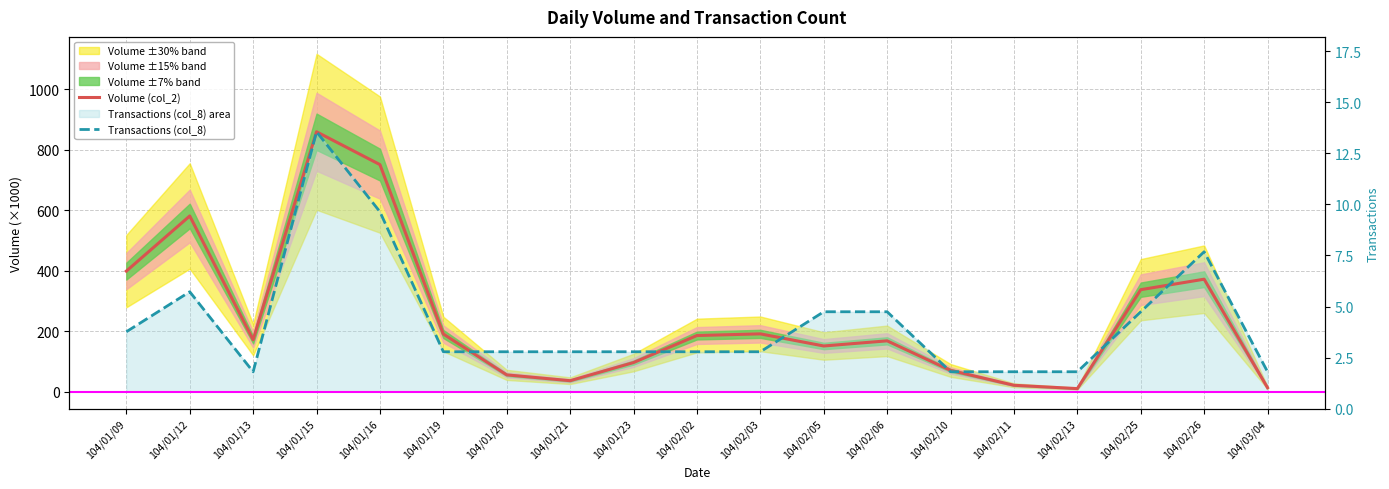

Which series has the largest total across all categories?

Volume (col_2)